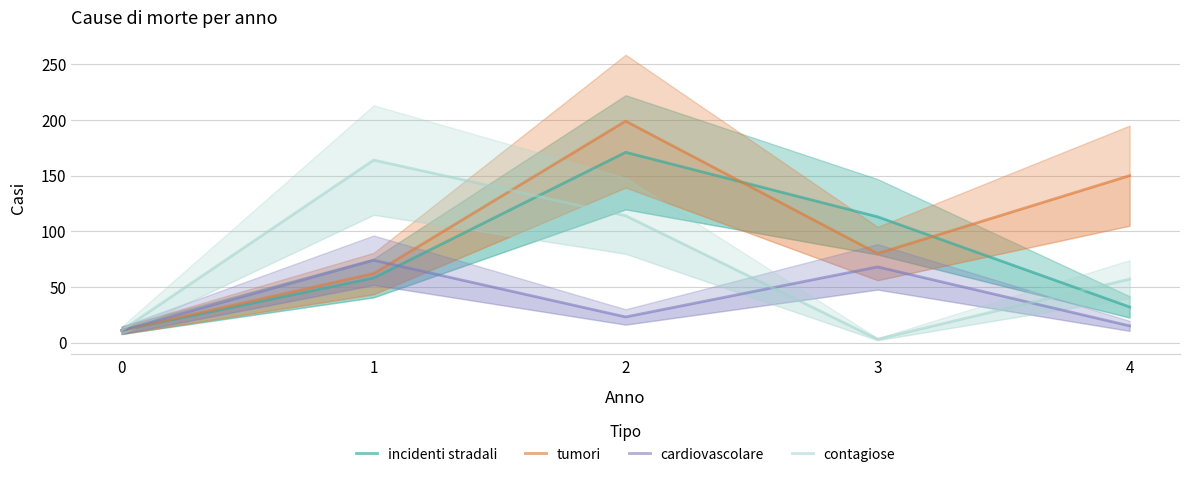

Does the chart have visible grid lines?

Yes